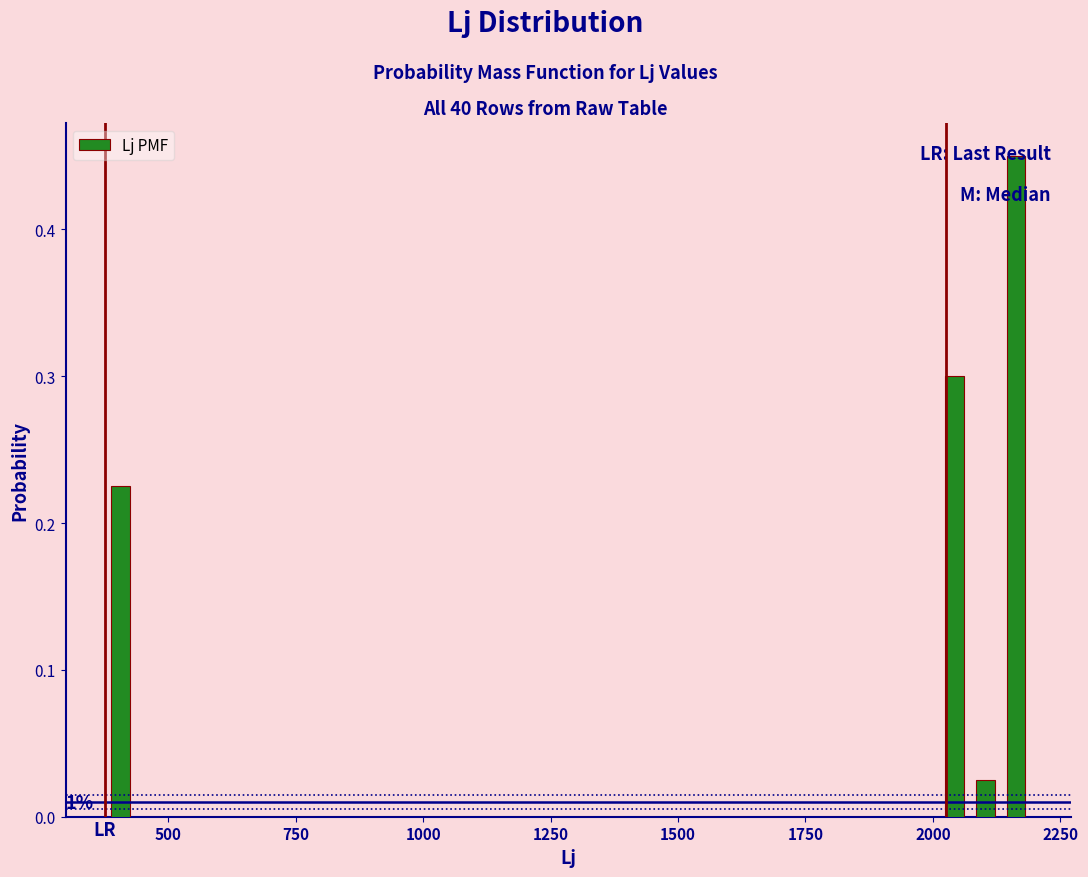

Around what value on the x-axis is the tallest bar? Give the approximate position of its centre, as read against the axis.

2150